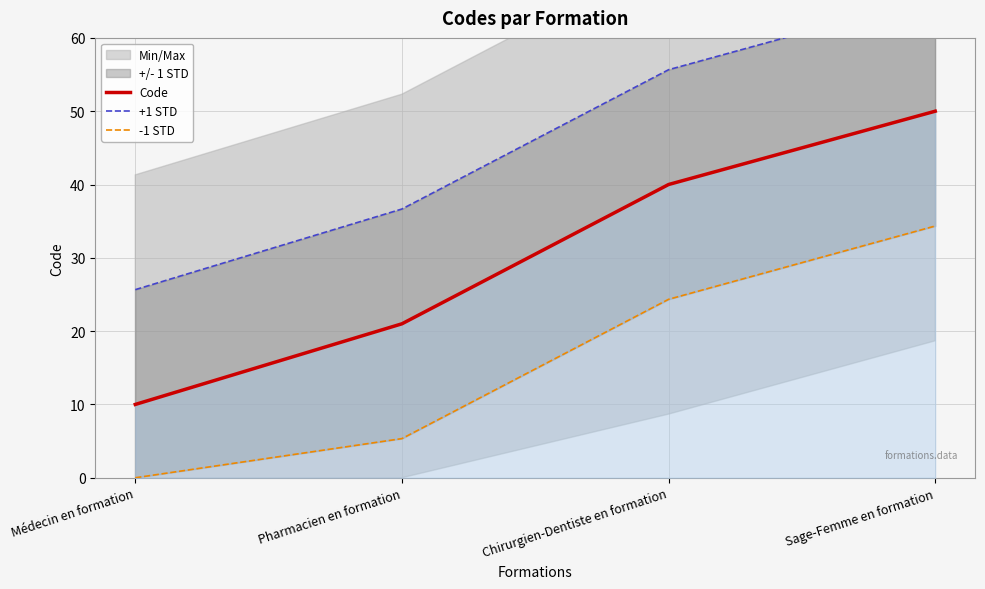

Where is Code nearest to the value 30?

Pharmacien en formation